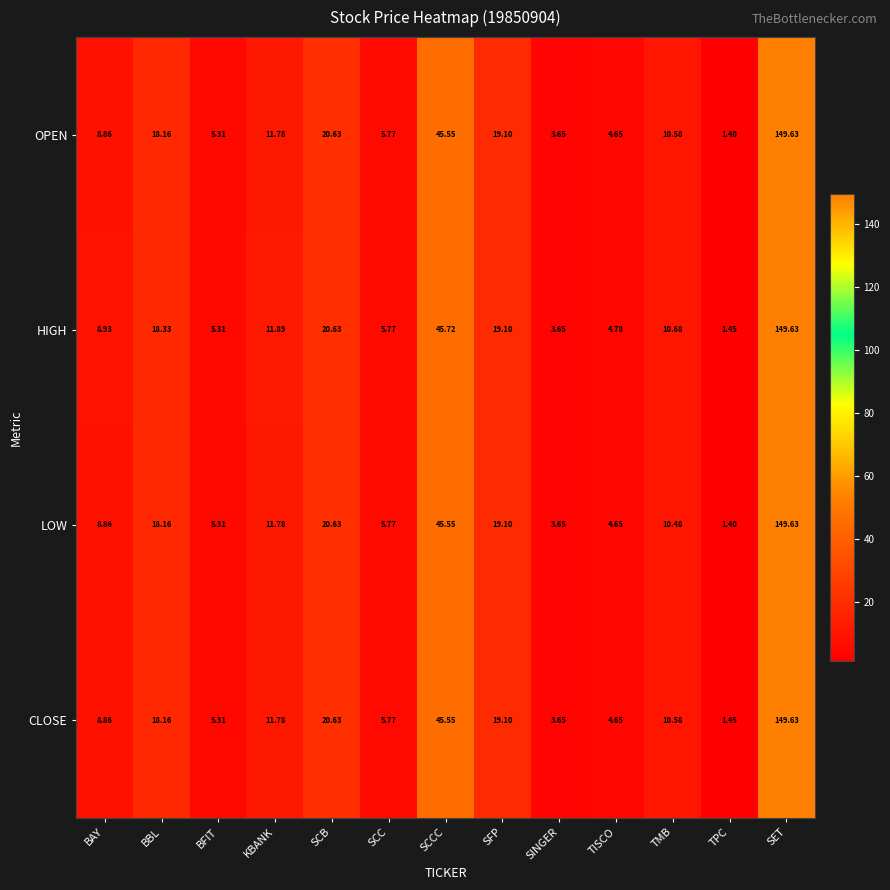

How many values in the HIGH series are below 10?

6